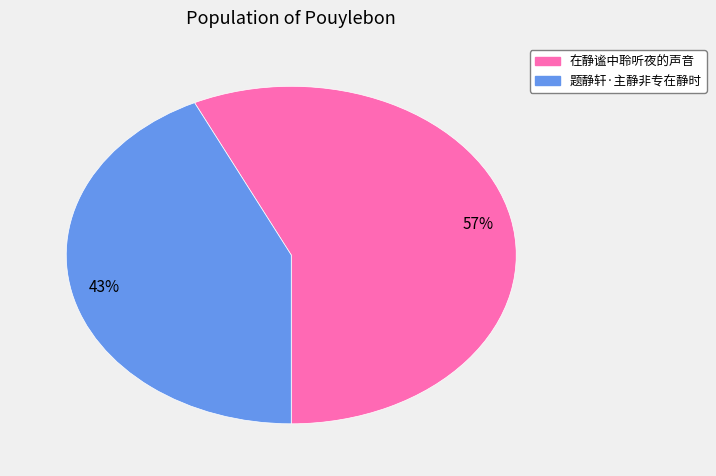

Rank the categories by value from highest to lowest.

在静谧中聆听夜的声音, 题静轩·主静非专在静时